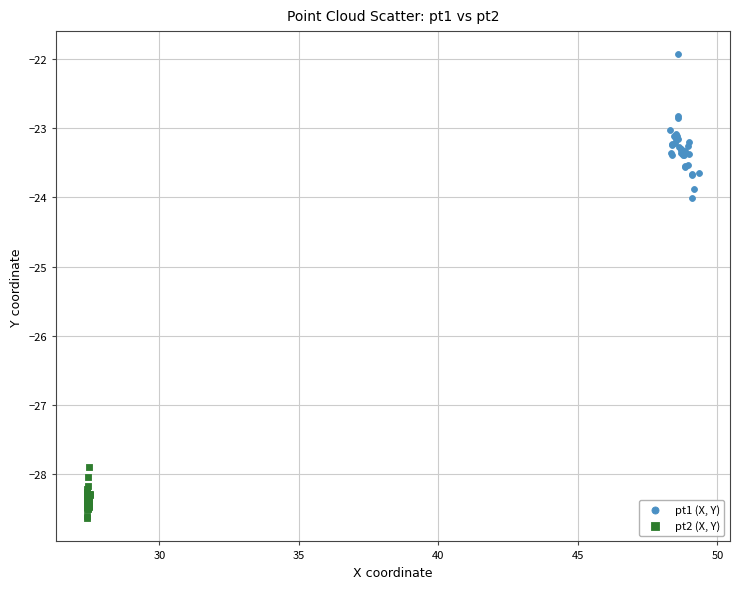

Which series reaches the maximum Y coordinate?

pt1 (X, Y)